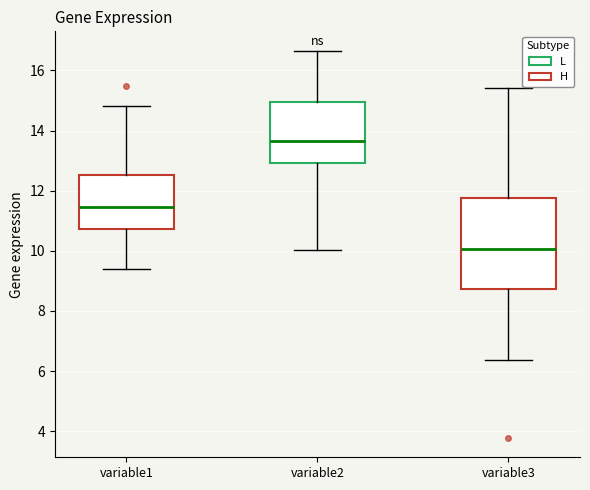

Reading left to right, read every box against the y-axis: the position of its median line, the range the box covers, and the ends of its whiskers. The values are not printed on the chart, so give them approximately, as read against the axis.

variable1: median 11.4, box 10.8 to 12.6, whiskers 9.4 to 14.8
variable2: median 13.6, box 13.0 to 15.0, whiskers 10.0 to 16.6
variable3: median 10.0, box 8.8 to 11.8, whiskers 6.4 to 15.4